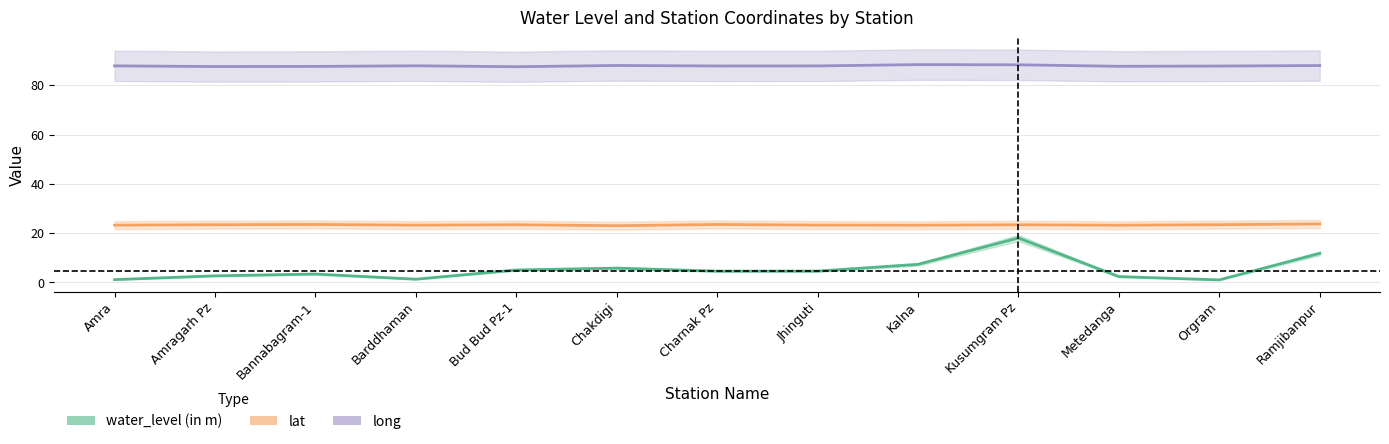

What is the average value of the long series?

87.9